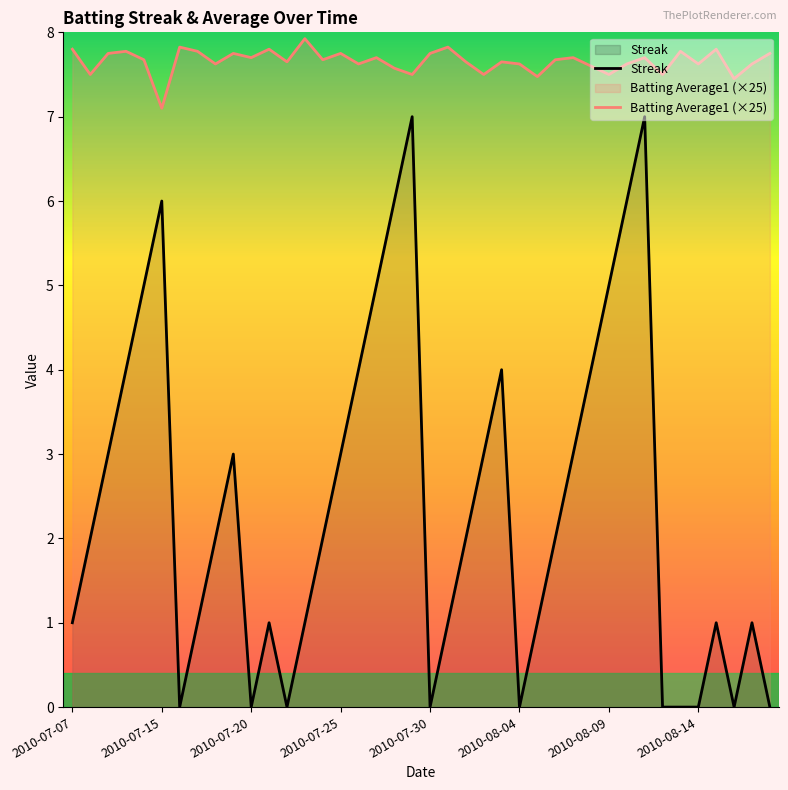

List the series in order of their overall mean, lowest first.

Streak, Batting Average1 (×25)